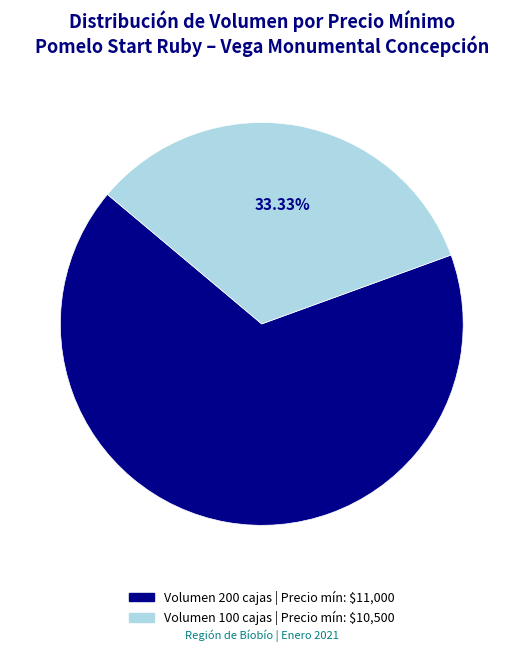

Count the number of slices in the pie.

2